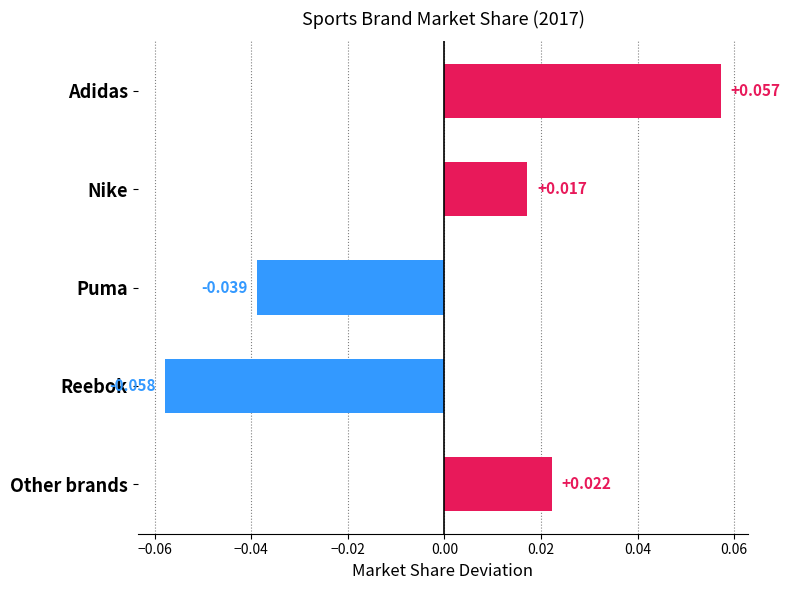

Which label corresponds to the smallest value in the chart?

Reebok